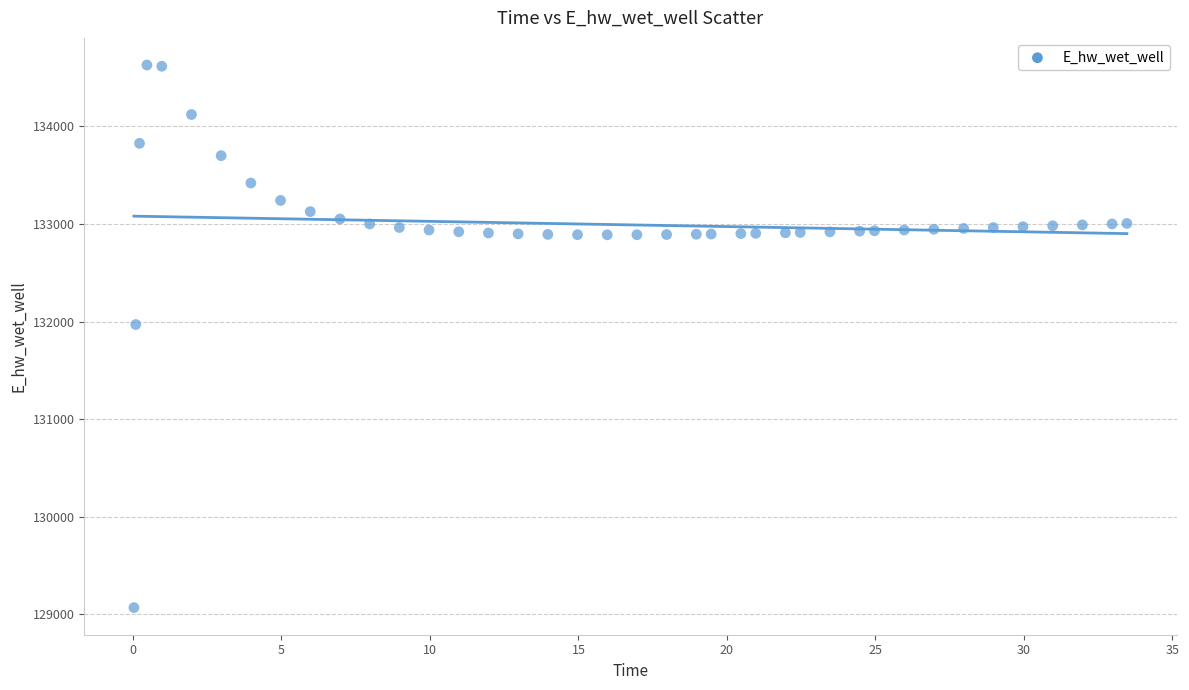

What Y value in the scatter plot is closest to 131849?

131970.0